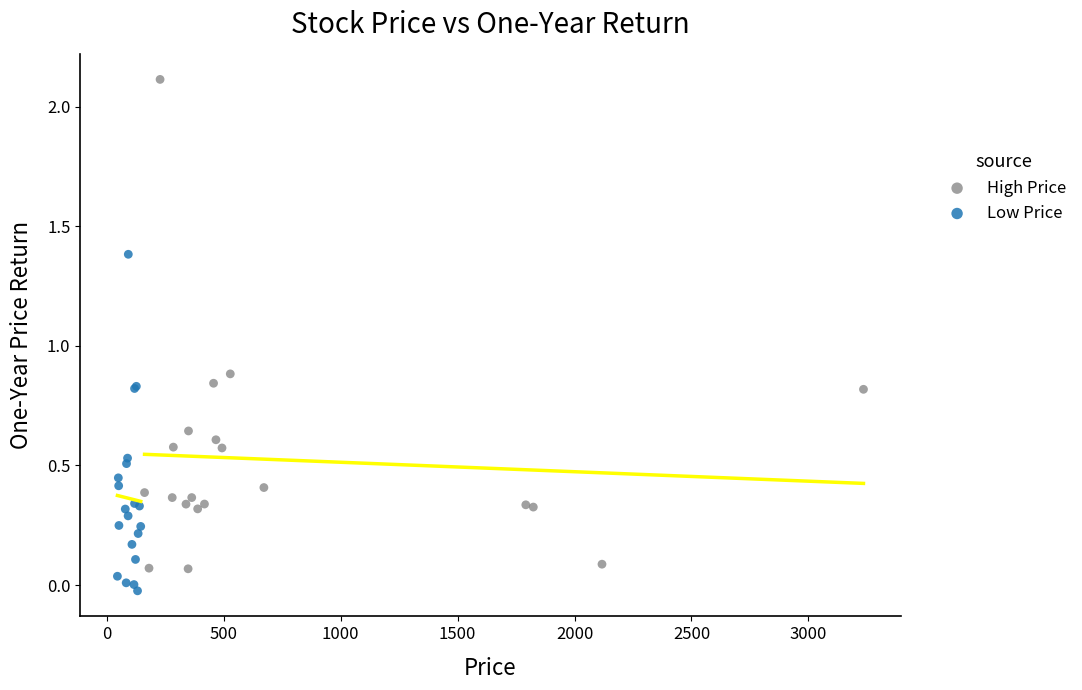

What are all the series names shown in the legend?

High Price, Low Price